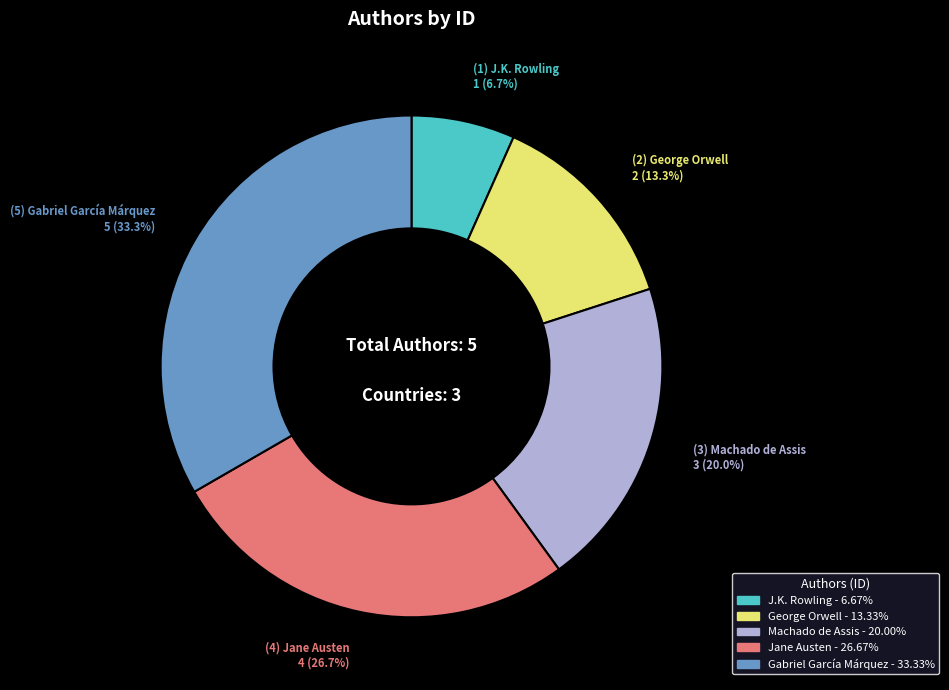

Is there a majority slice in this chart?

No